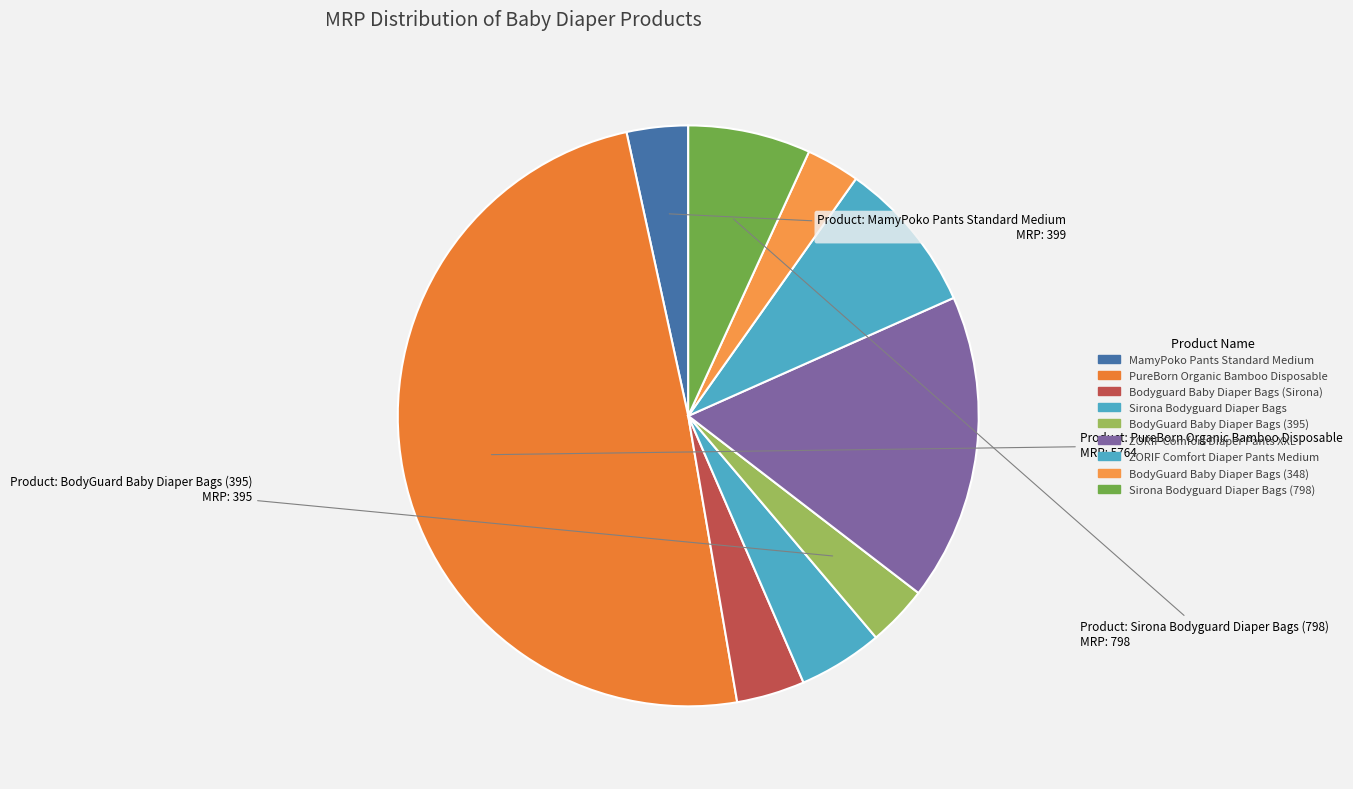

Count the number of slices in the pie.

9